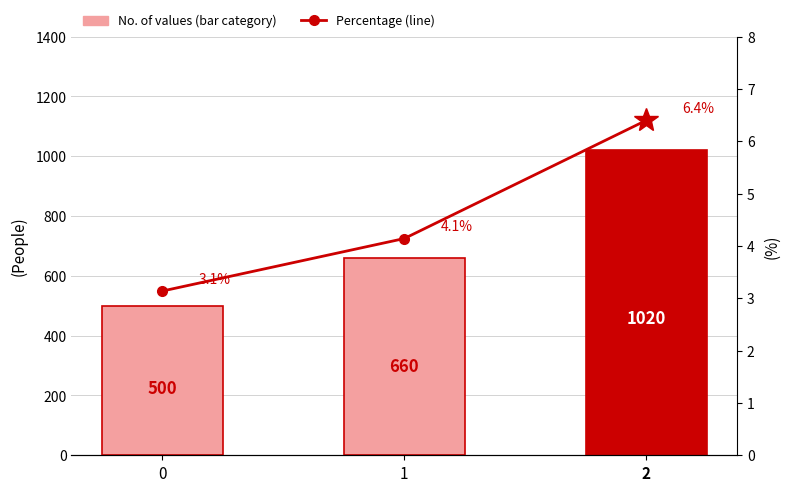

True or false: No. of values (bar category) has a value of 914.5 at 1.

False